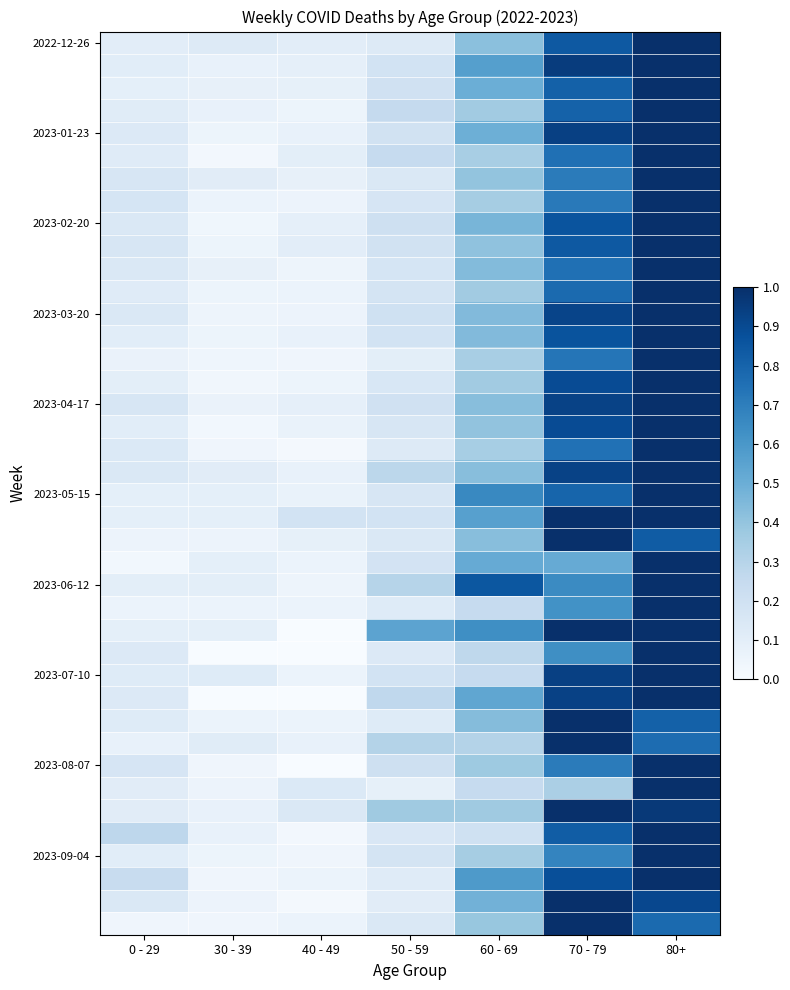

What is the spread (max minus min) of values at 40 - 49?

0.2